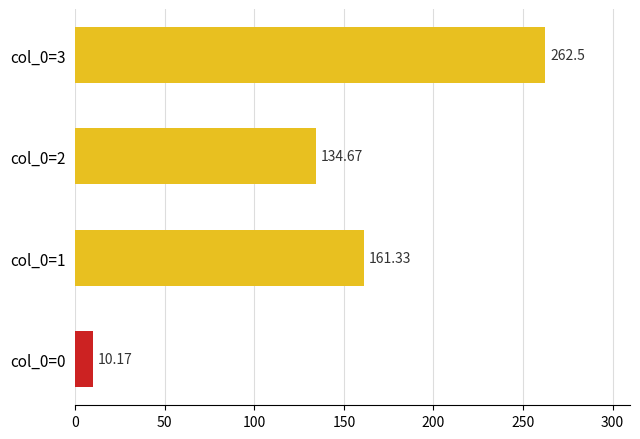

What is the difference between the second highest and minimum values?

151.2